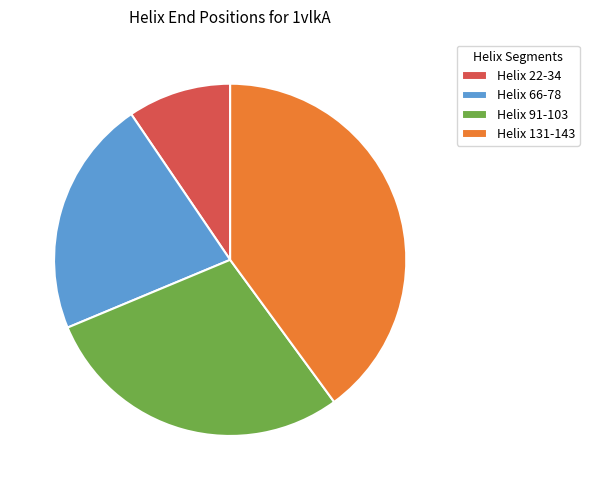

Do Helix 131-143 and Helix 22-34 together represent more than half of the pie?

No